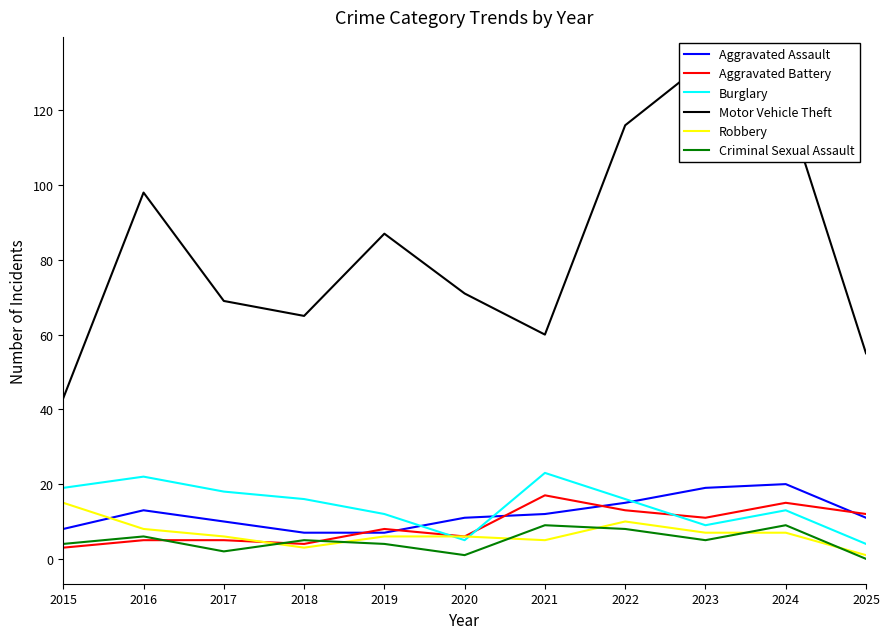

True or false: Aggravated Assault and Criminal Sexual Assault intersect in this chart.

False